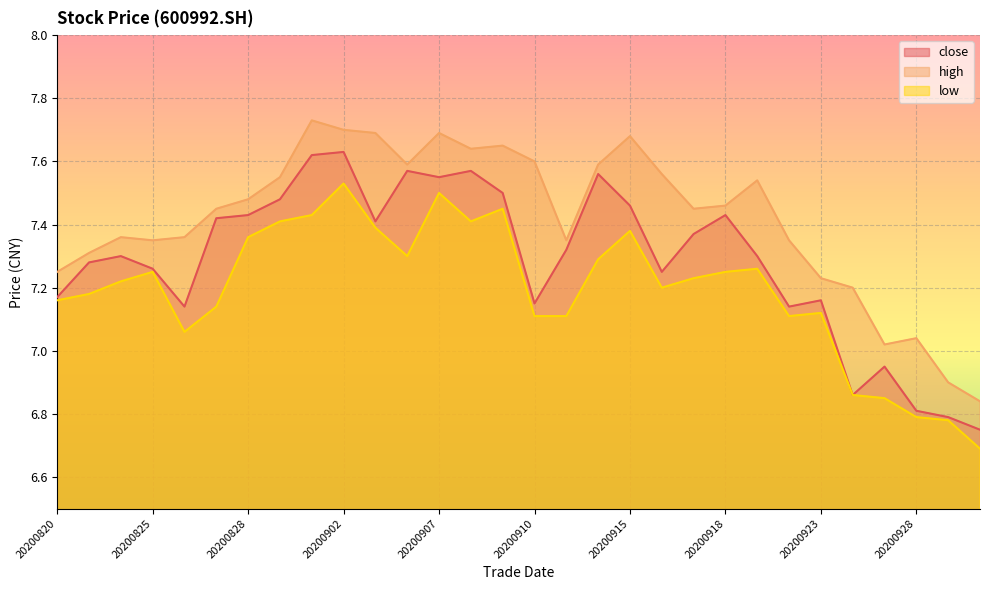

True or false: low and close cross at least once.

False